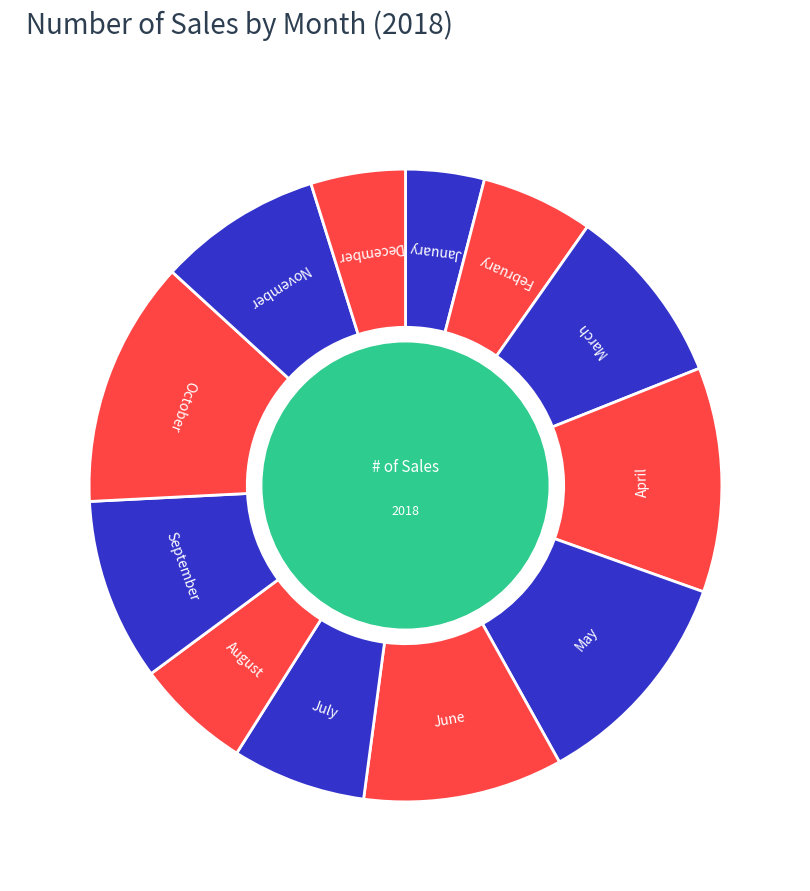

Is it true that August is 1% of the pie?

False